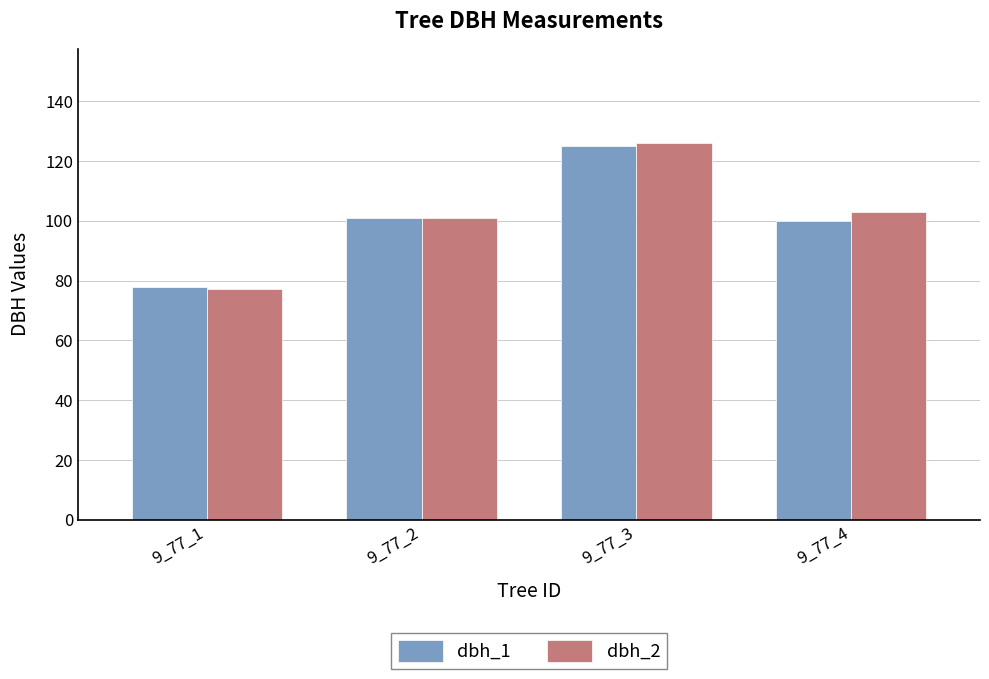

The dbh_1 series shows 78 at 9_77_1. True or false?

True